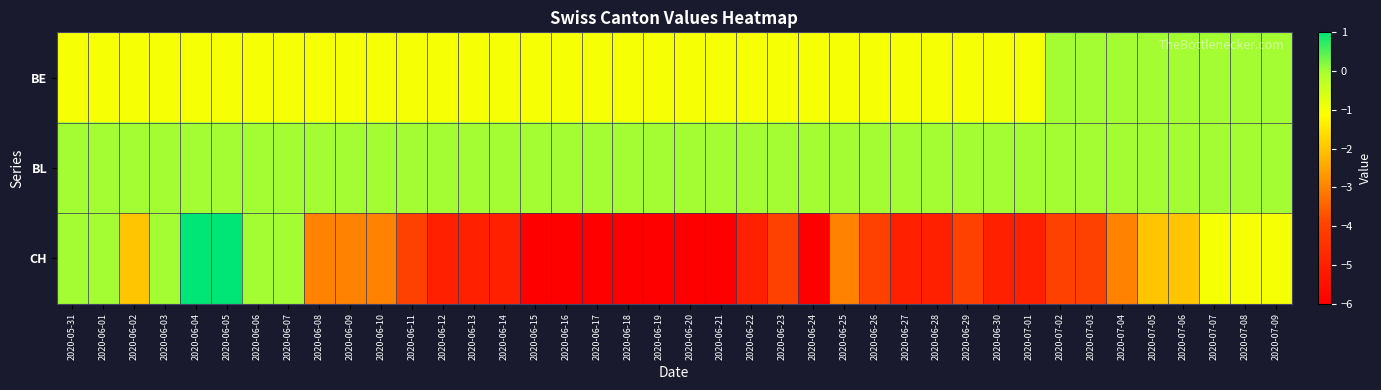

Which series has the widest spread of values?

CH